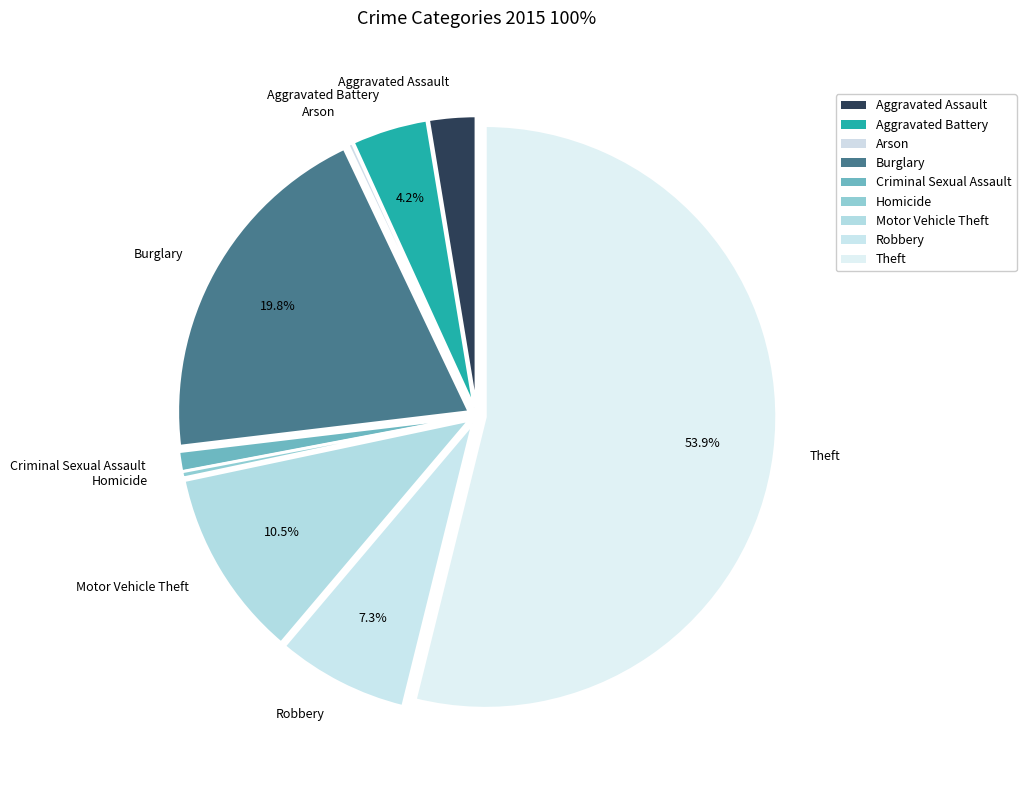

Is Theft the majority of the pie?

Yes